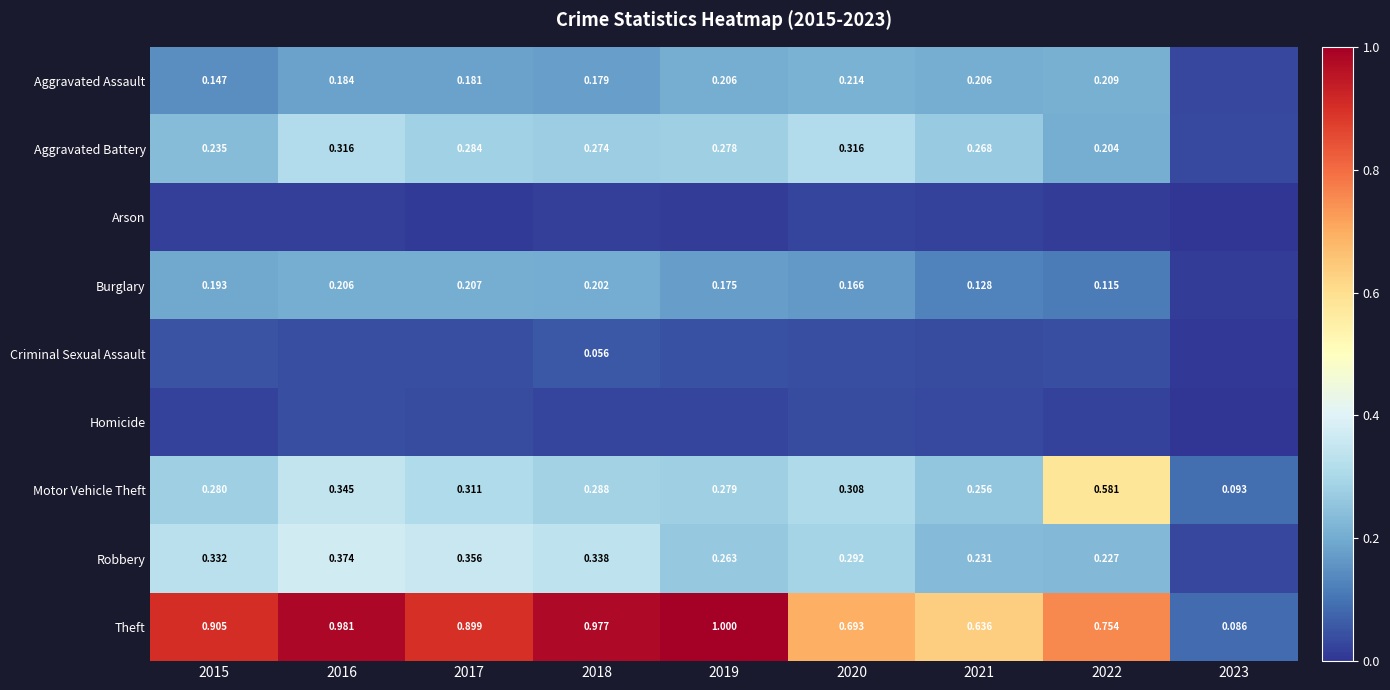

Between 2022 and 2019, which is larger?

2022